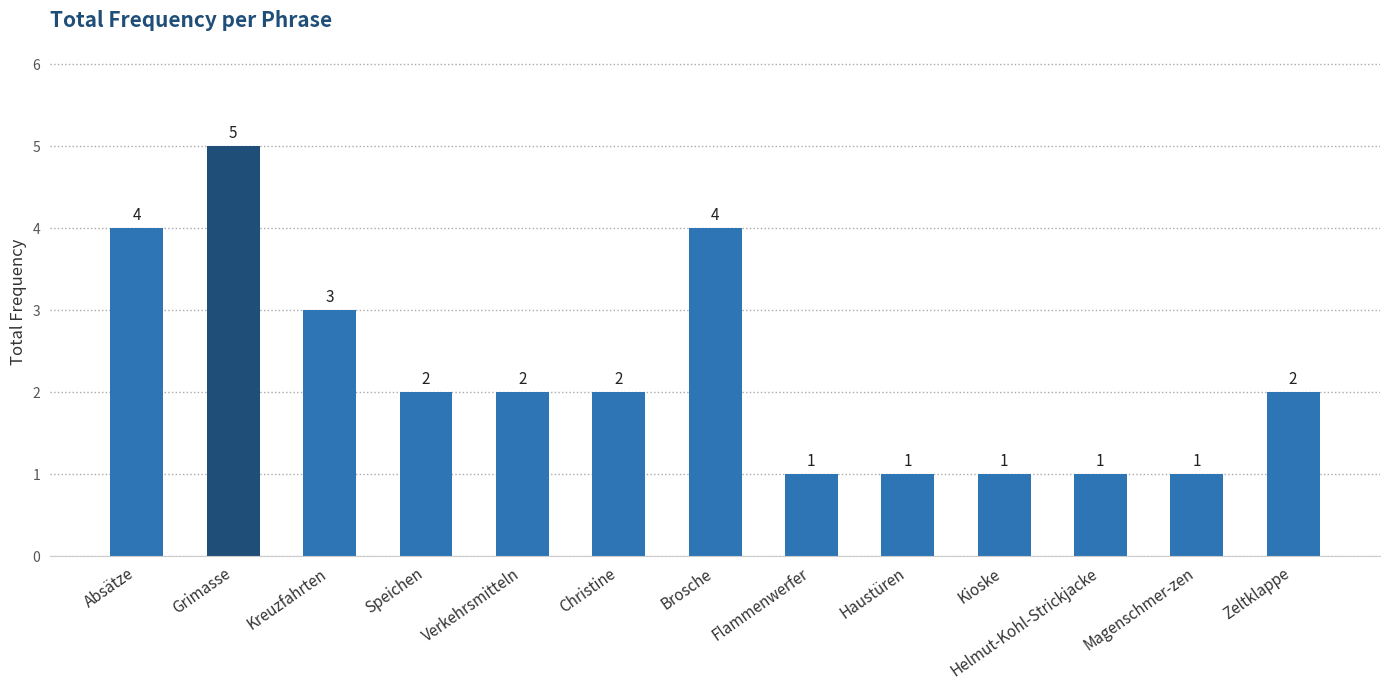

Which has a higher value, Kreuzfahrten or Magenschmer-zen?

Kreuzfahrten